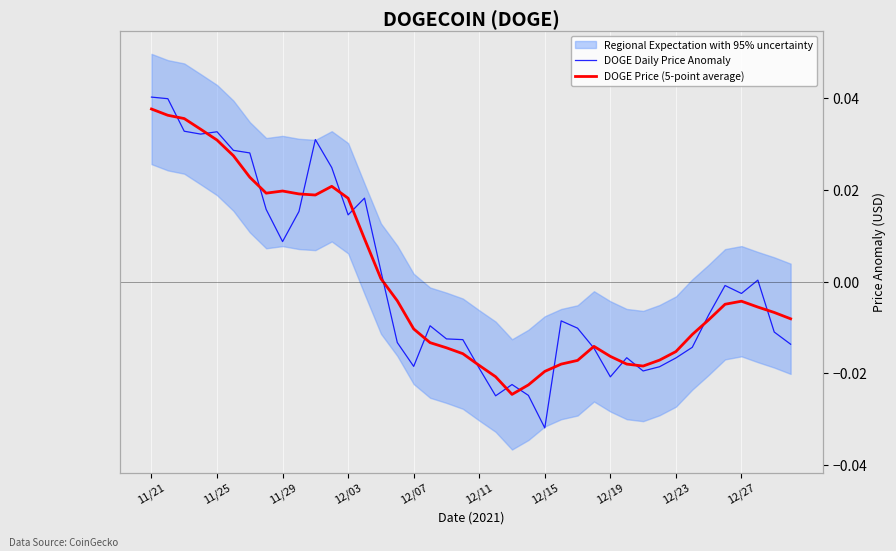

Rank the series by their maximum value, from highest to lowest.

DOGE Daily Price Anomaly, DOGE Price (5-point average)